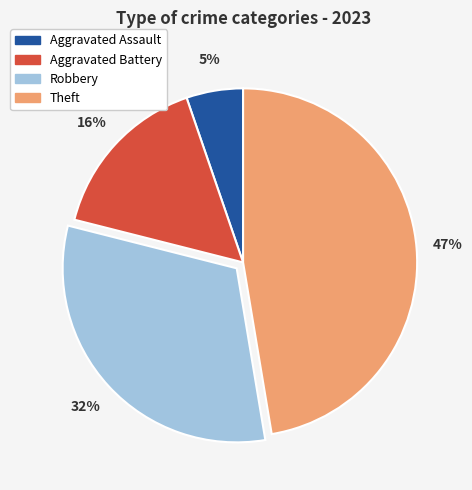

What is the ratio of the value at Robbery to the value at Theft?

0.7